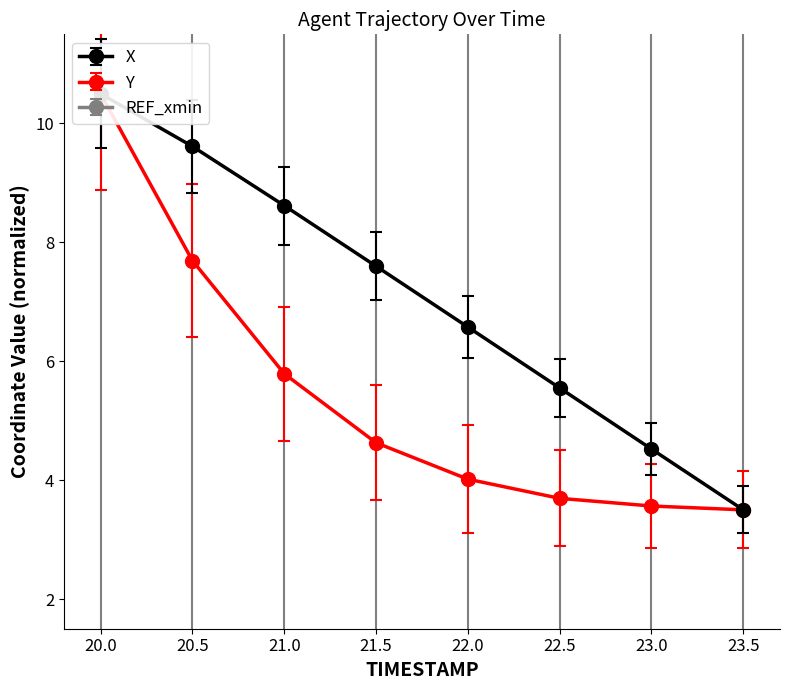

Which category has the lowest value in the X series?

23.5